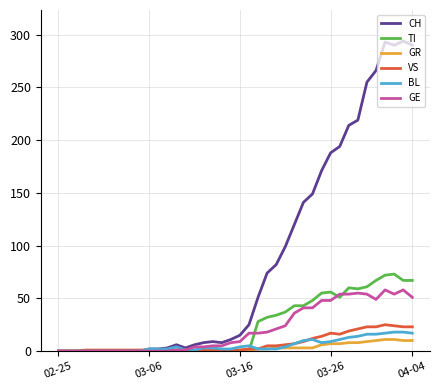

Which series has the largest total across all categories?

CH